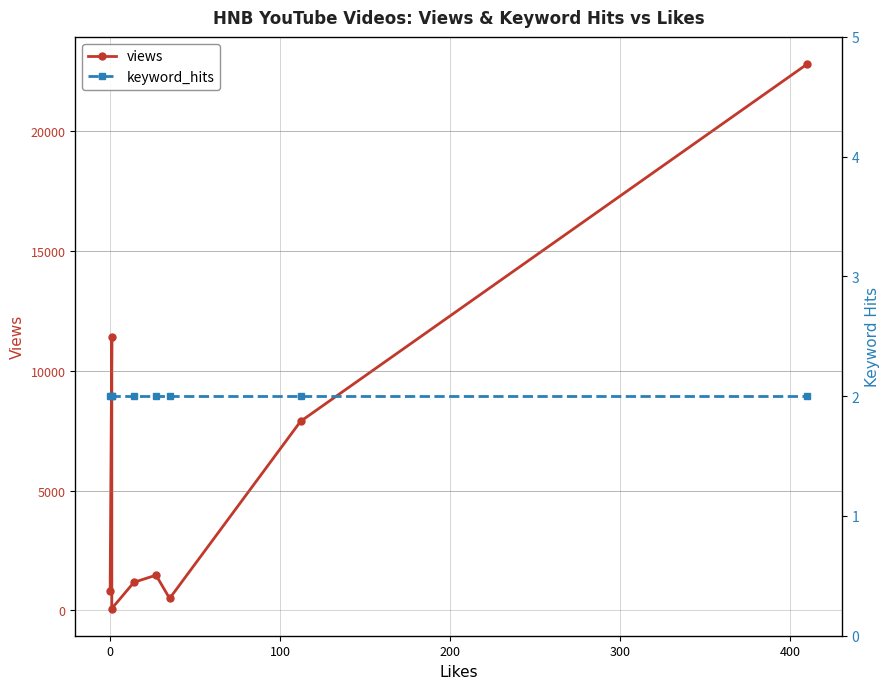

Rank the series by their maximum value, from lowest to highest.

keyword_hits, views